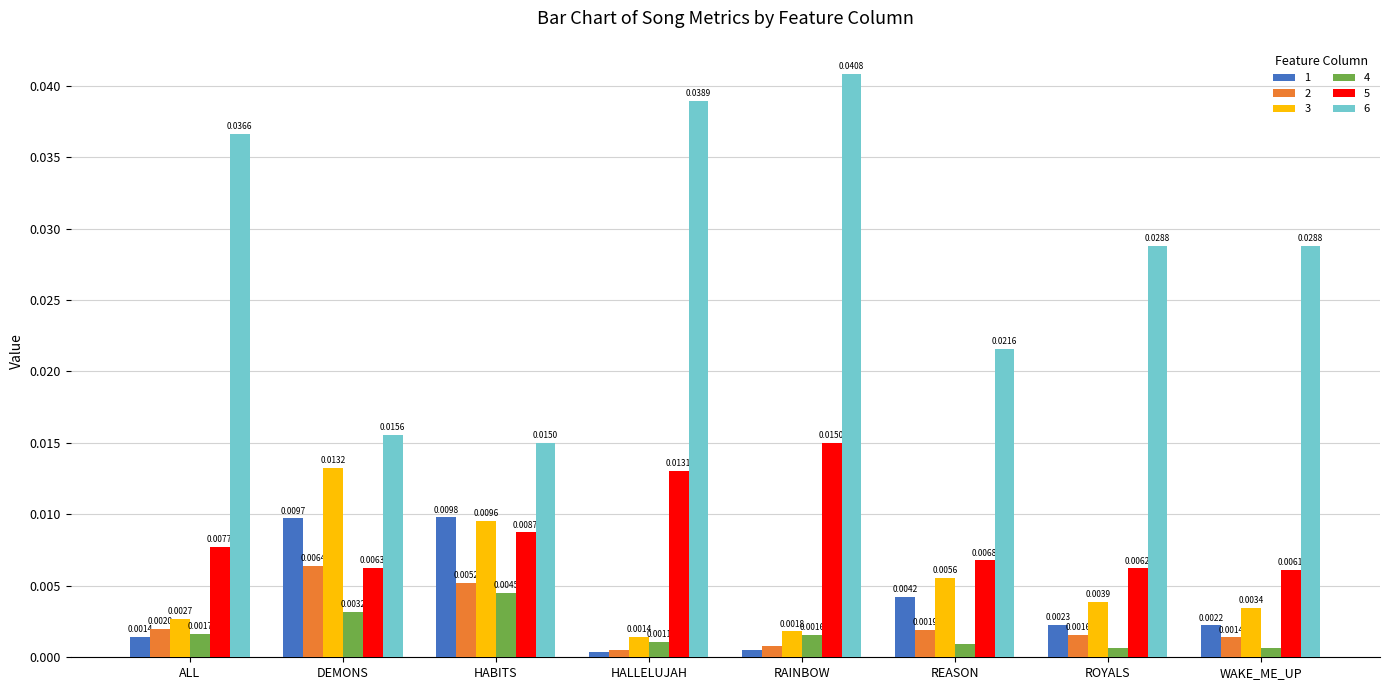

Is the value of 4 at HALLELUJAH greater than the value of 6 at ALL?

No